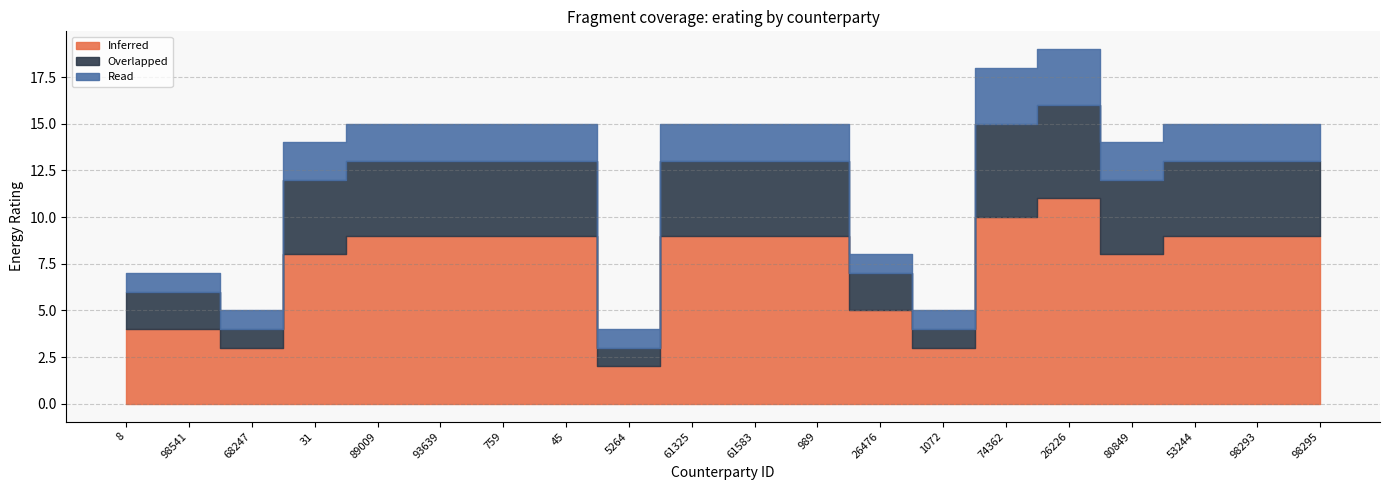

At which category is the sum across all series the highest?

26226